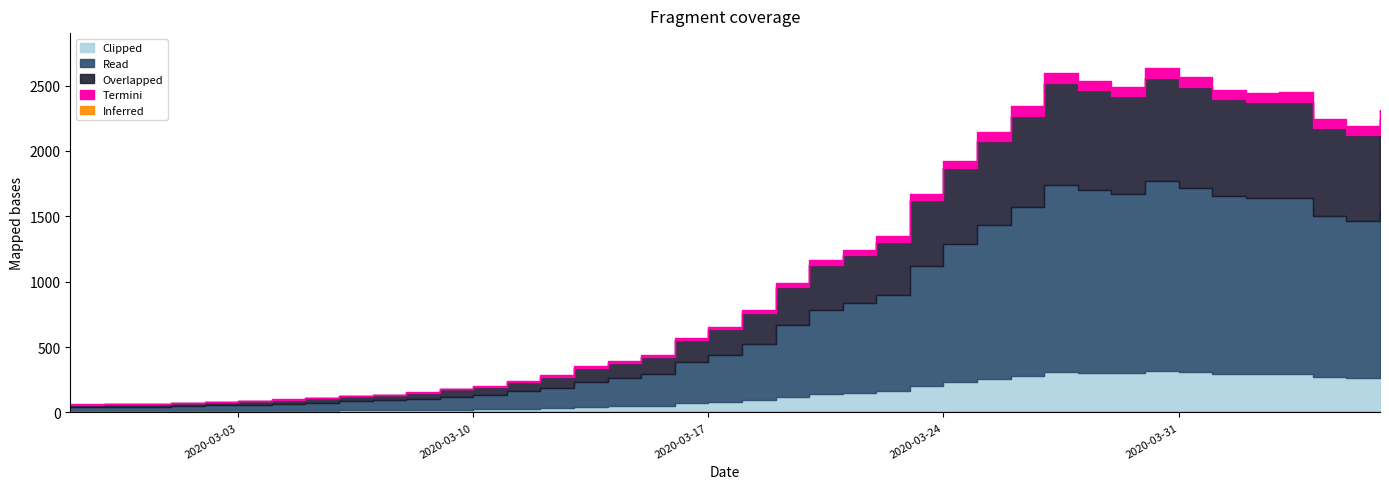

Reading right to left, list all the values displayed in this chart.

2311	2191	2241	2452	2446	2468	2566	2638	2492	2539	2600	2341	2143	1926	1674	1346	1245	1166	993	784	656	572	439	391	352	283	240	204	181	156	137	129	111	102	90	83	72	65	65	61